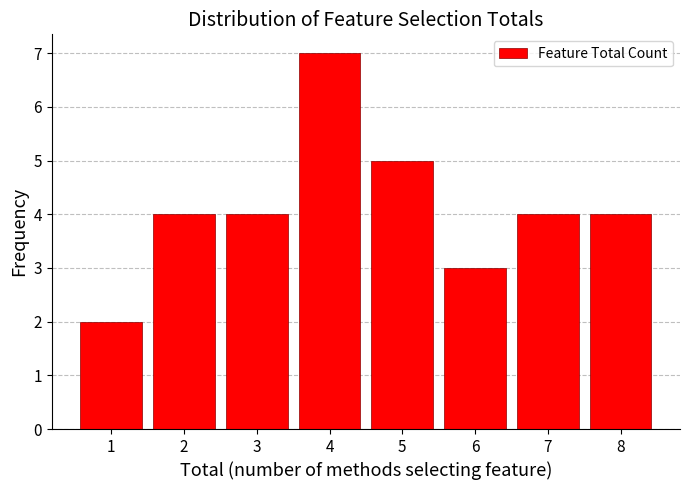

Reading left to right, transcribe all the data shown in this chart.

2	4	4	7	5	3	4	4